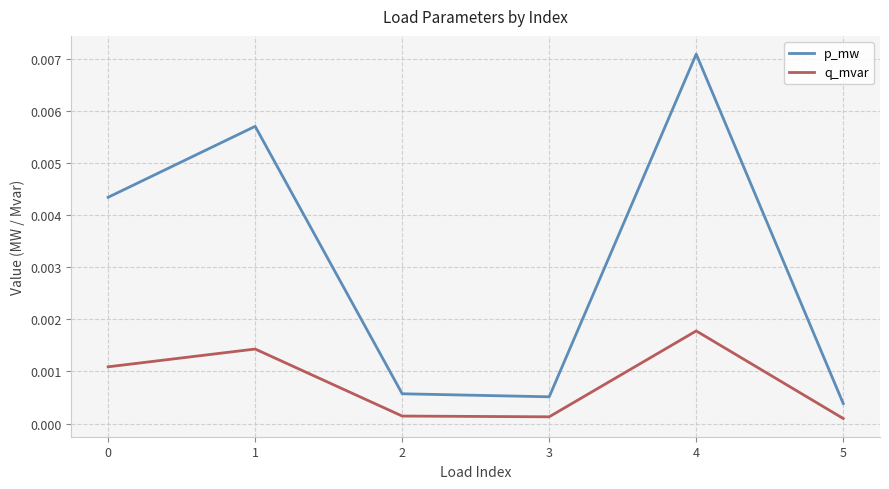

What are all the series names shown in the legend?

p_mw, q_mvar